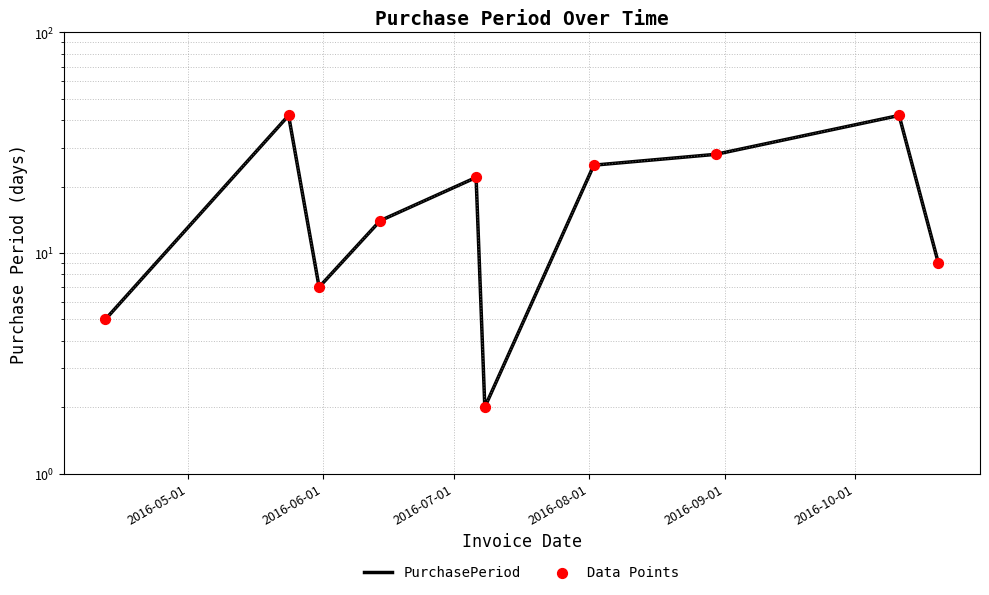

Which series reaches the maximum Y coordinate?

PurchasePeriod